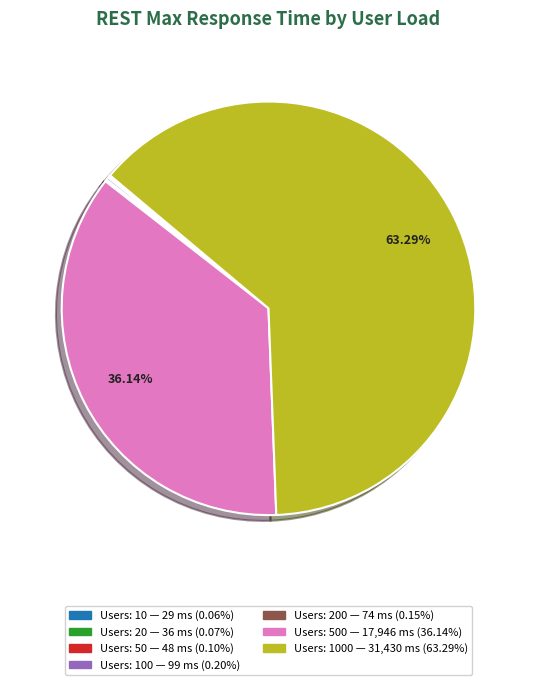

Is there any slice that represents more than half of the pie?

Yes